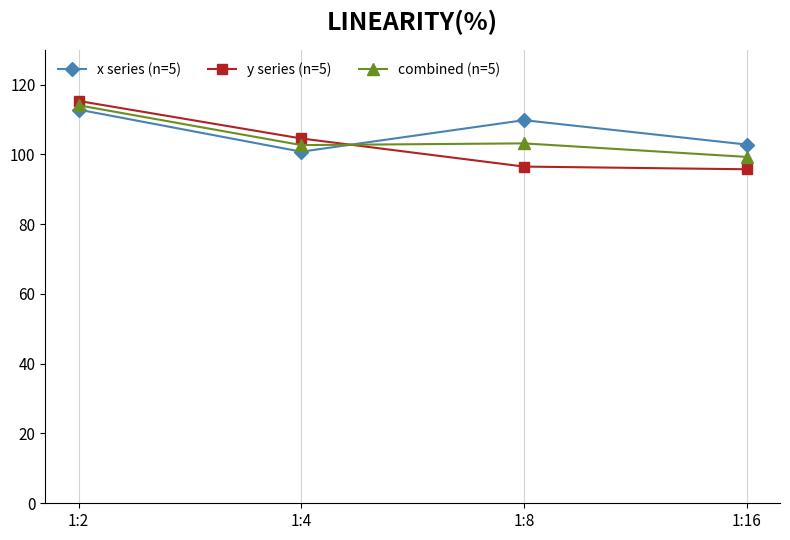

At which category is the sum across all series the highest?

1:2